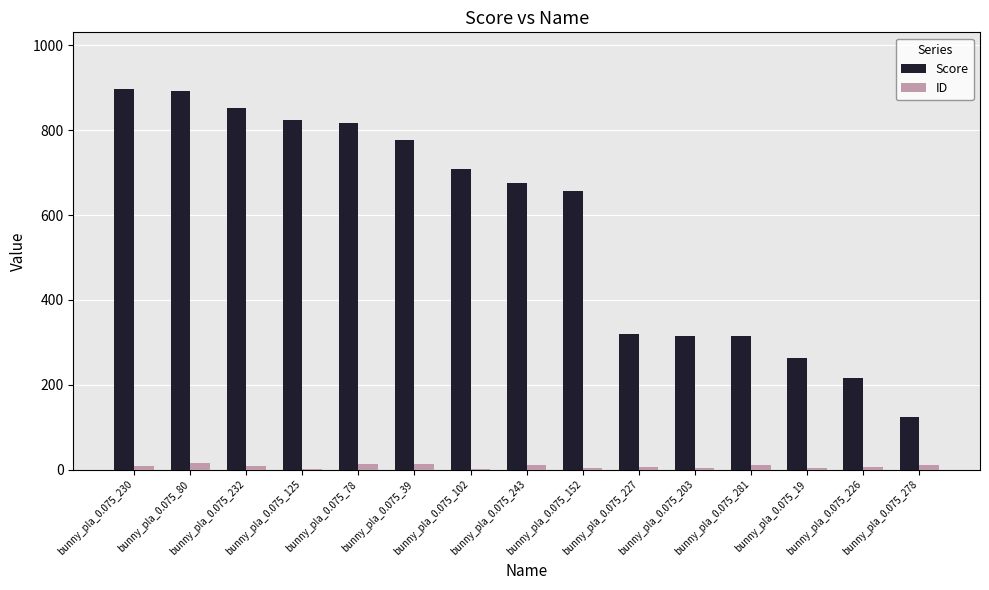

Which series has the largest total across all categories?

Score